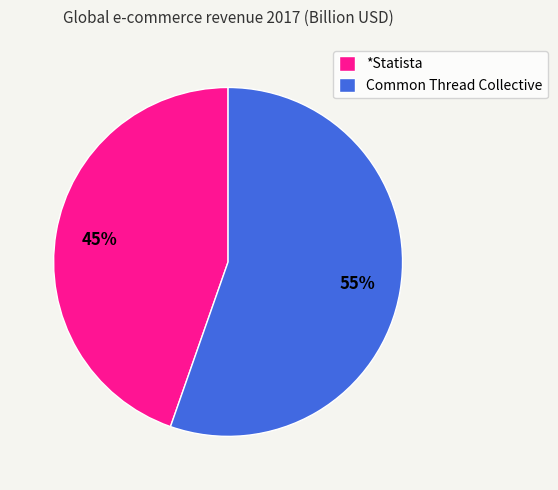

To the nearest percent, what portion does *Statista represent?

45%